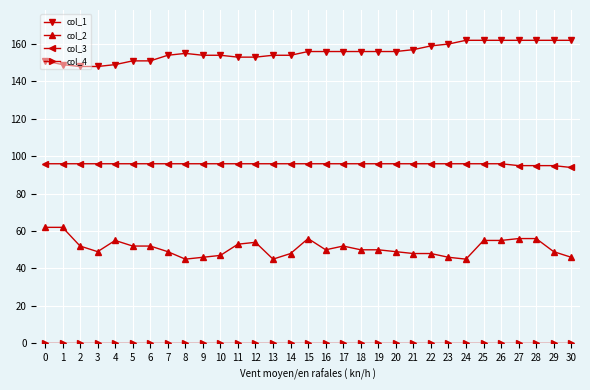

At how many categories does at least one series exceed 48?

31